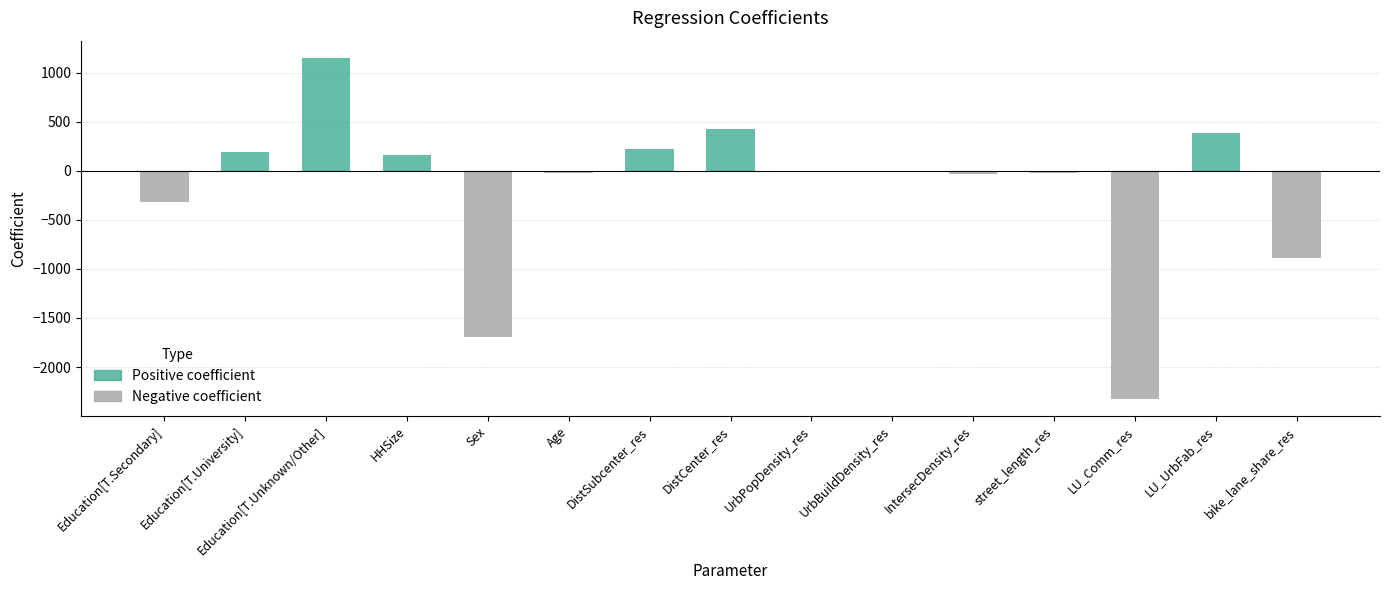

At which label is Positive coefficient closest to 575?

DistCenter_res